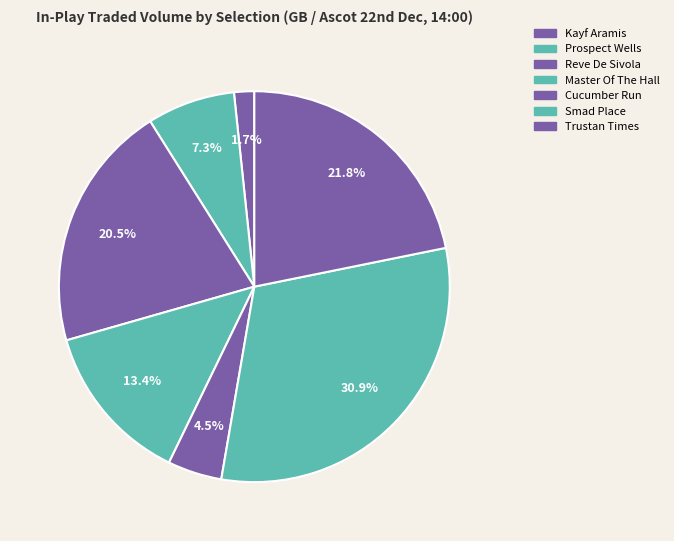

Is there a majority slice in this chart?

No